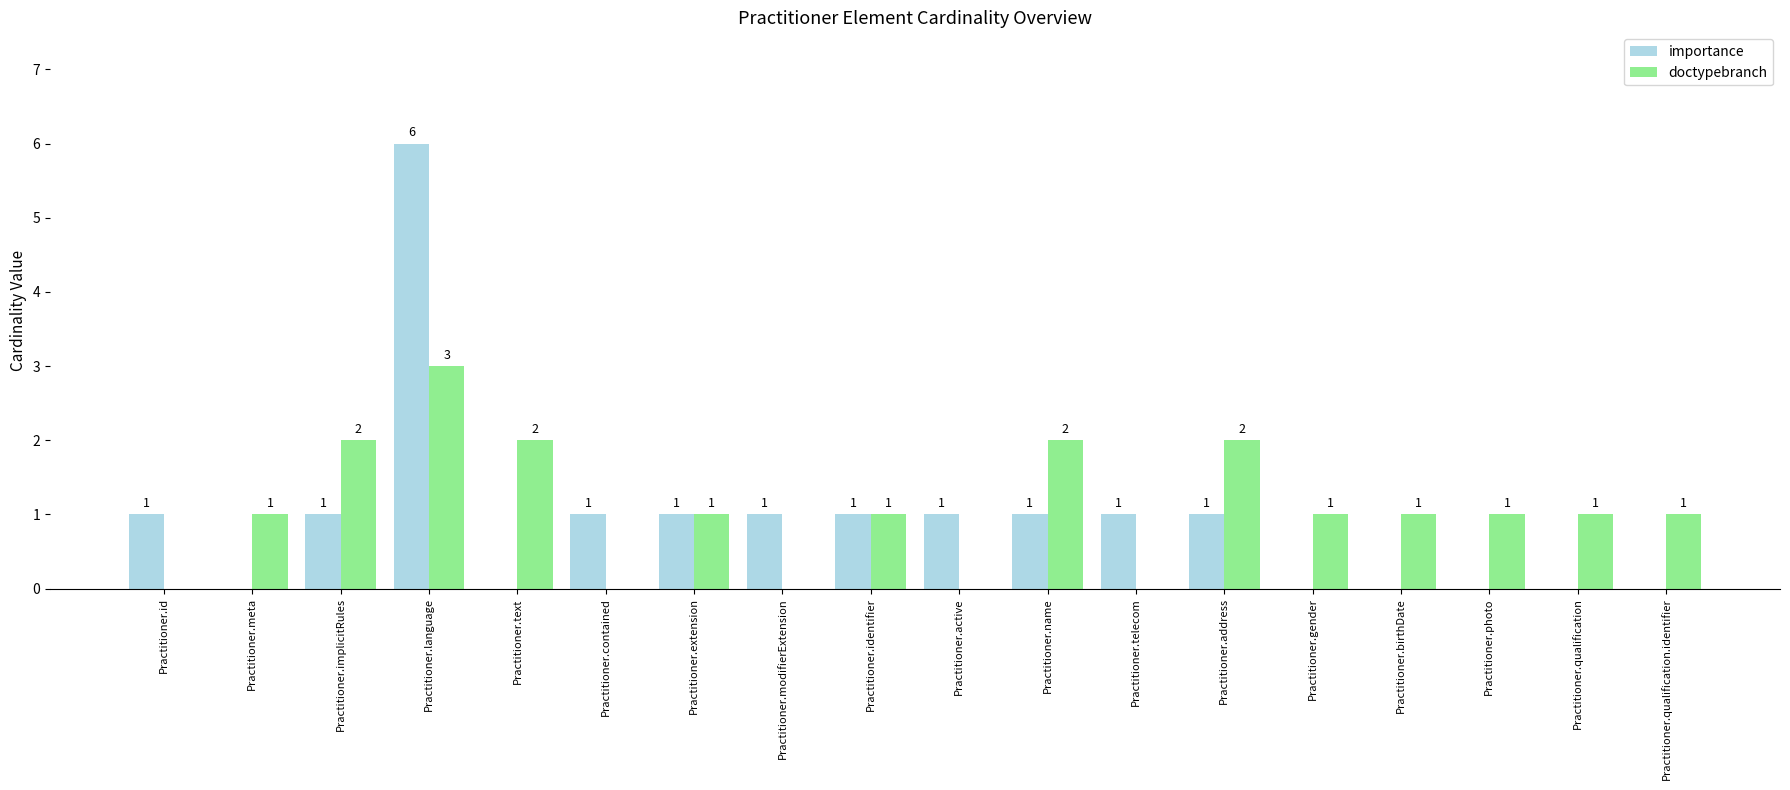

What is the total value across all series at Practitioner.implicitRules?

3